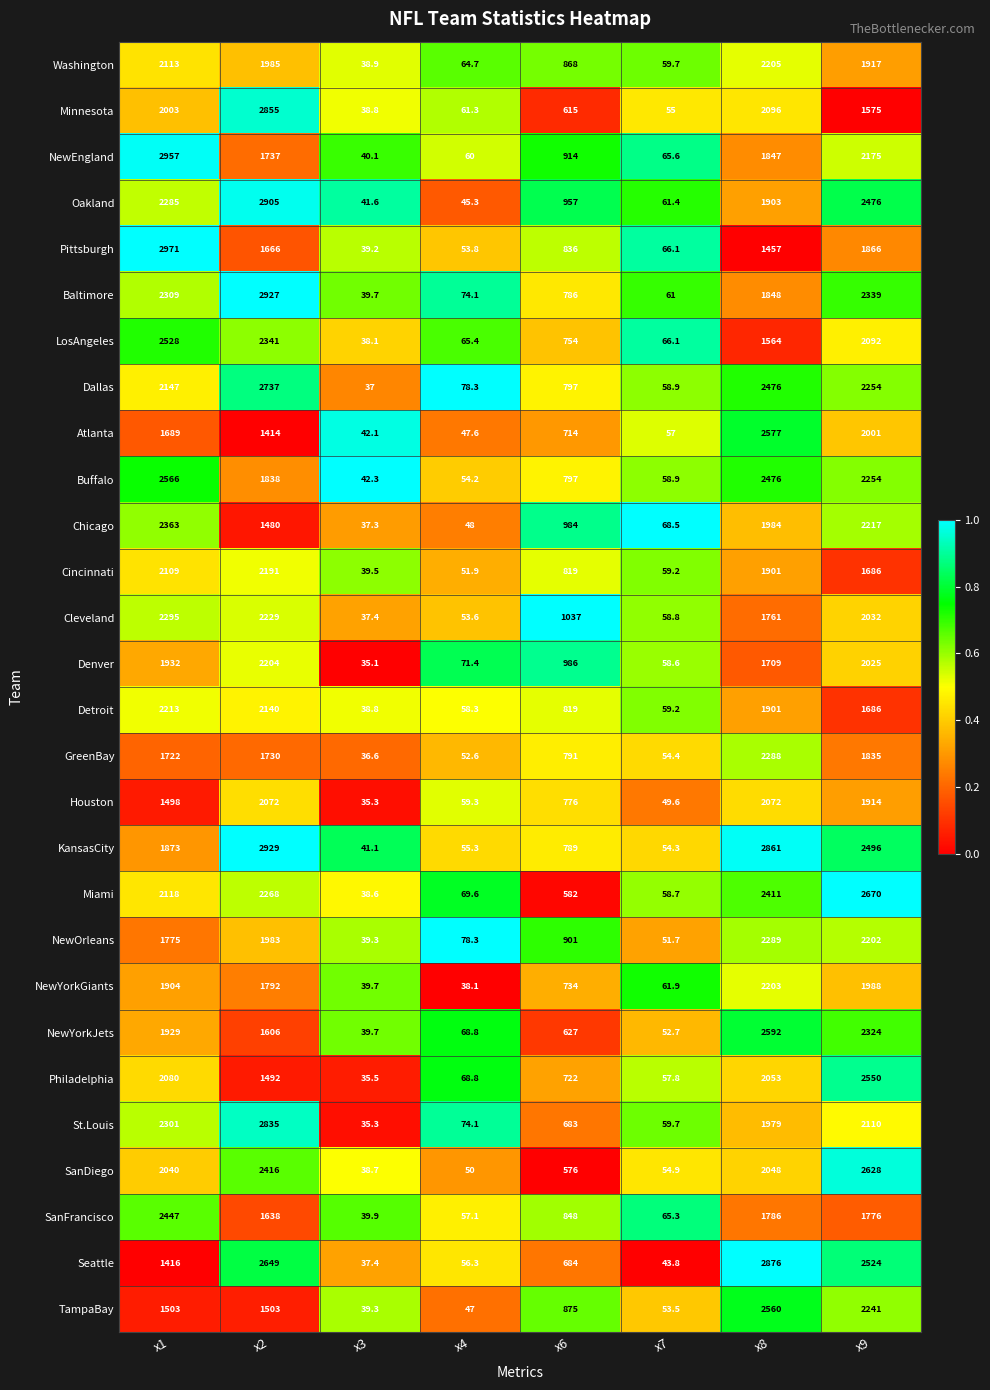

List the labels in order of Buffalo value, smallest first.

x3, x4, x7, x6, x2, x9, x8, x1